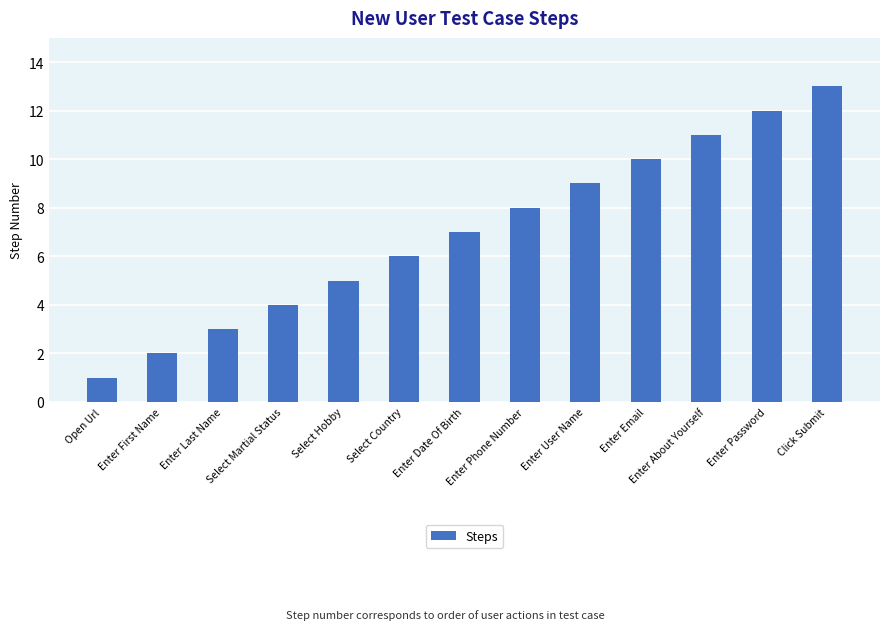

Read the value at Select Martial Status.

4